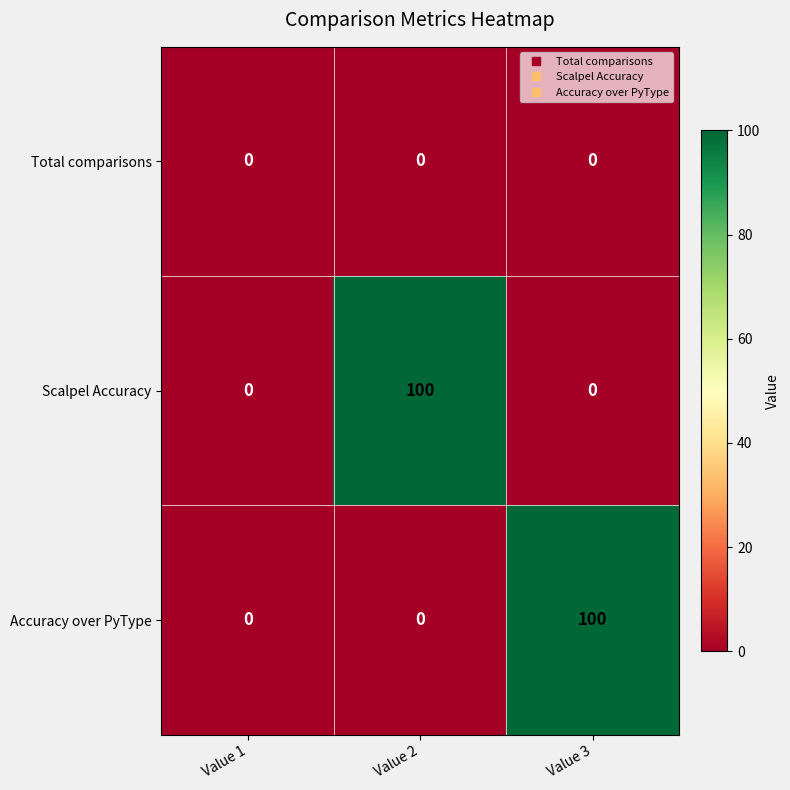

Reading left to right, list all the values displayed in this chart.

Total comparisons: Value 1=0	Value 2=0	Value 3=0
Scalpel Accuracy: Value 1=0	Value 2=100	Value 3=0
Accuracy over PyType: Value 1=0	Value 2=0	Value 3=100